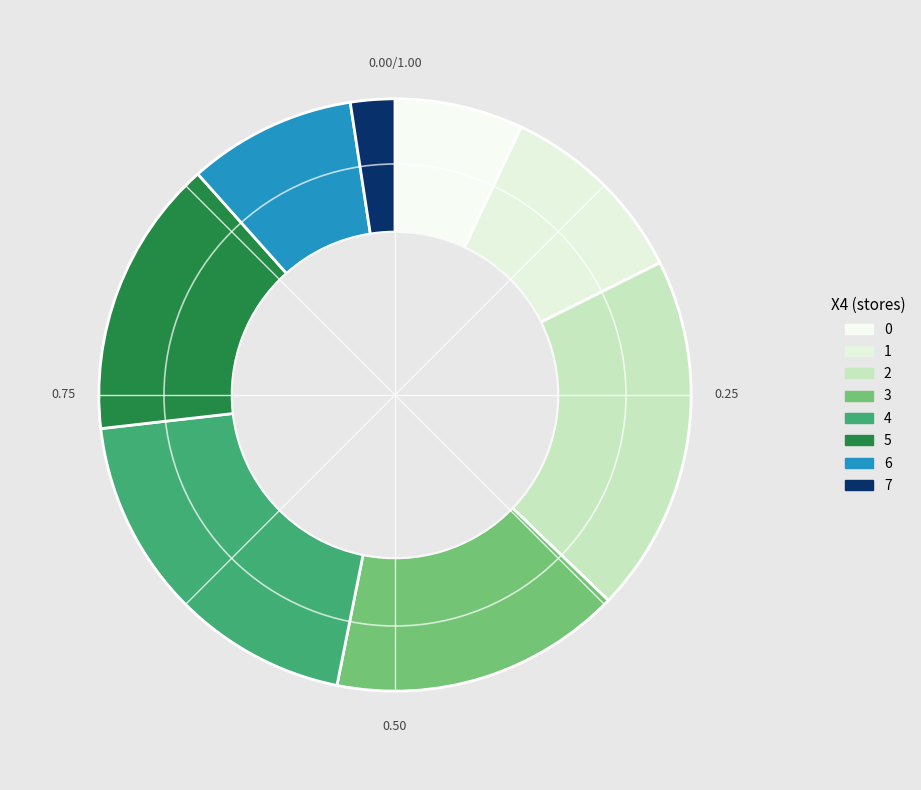

Approximately how many times larger is the value at 3 compared to 5?

1.0